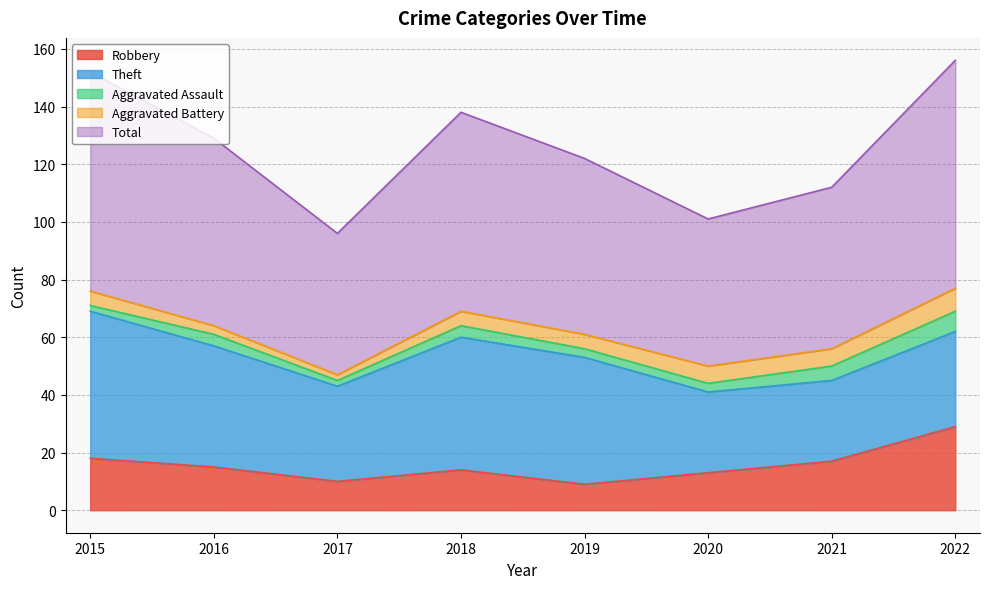

Read the Aggravated Battery value at 2021.

6